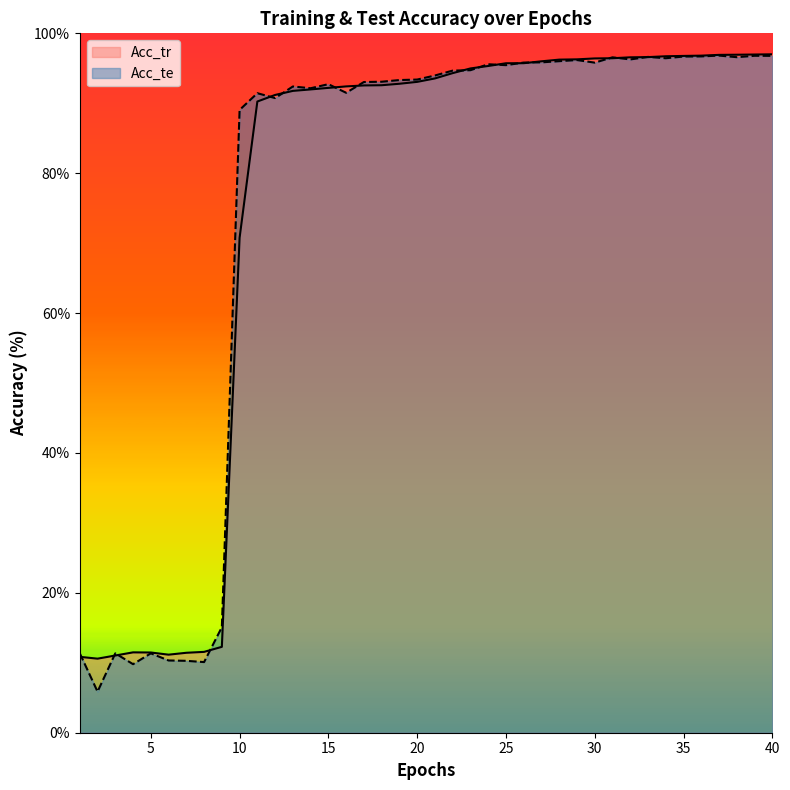

What is the value of the Acc_te point at the 1st from the left?

11.3